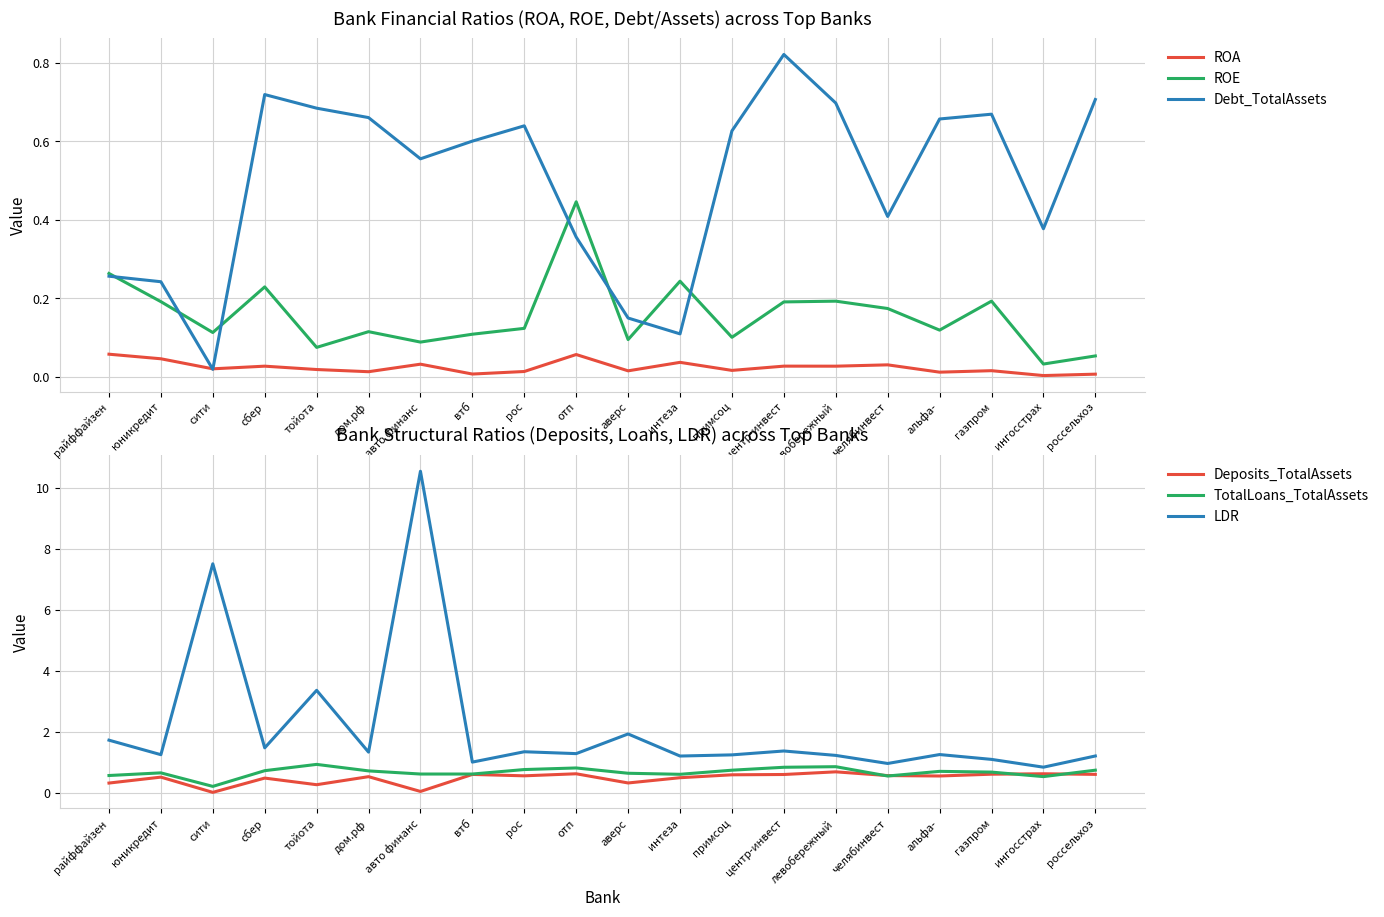

At which category does Deposits_TotalAssets reach its first local peak?

юникредит